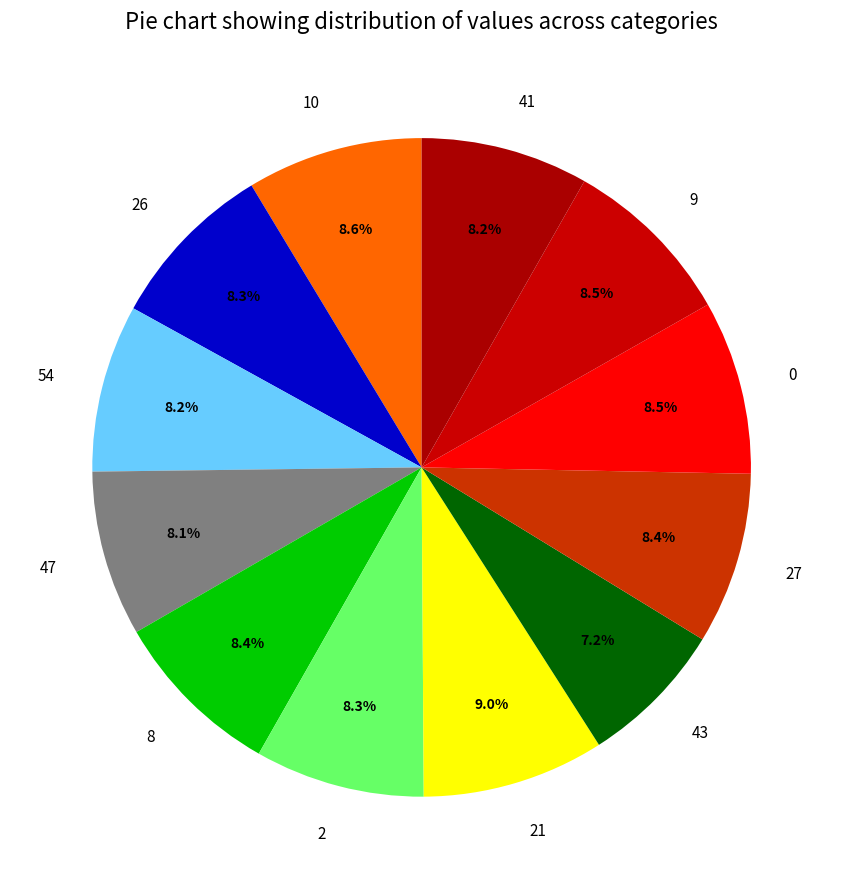

The 9 slice represents 18% of the pie. True or false?

False